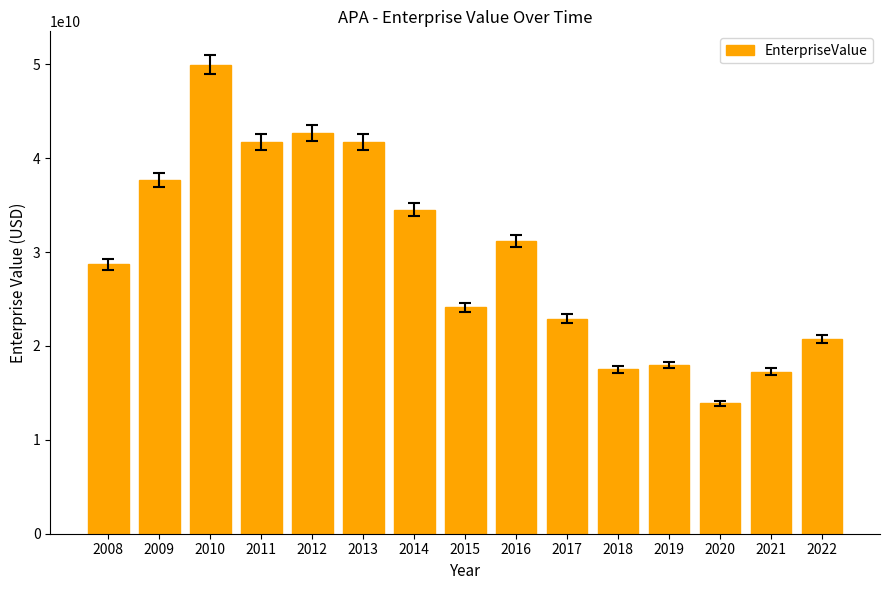

What is the value of the 14th bar from the left?

17264860000.0